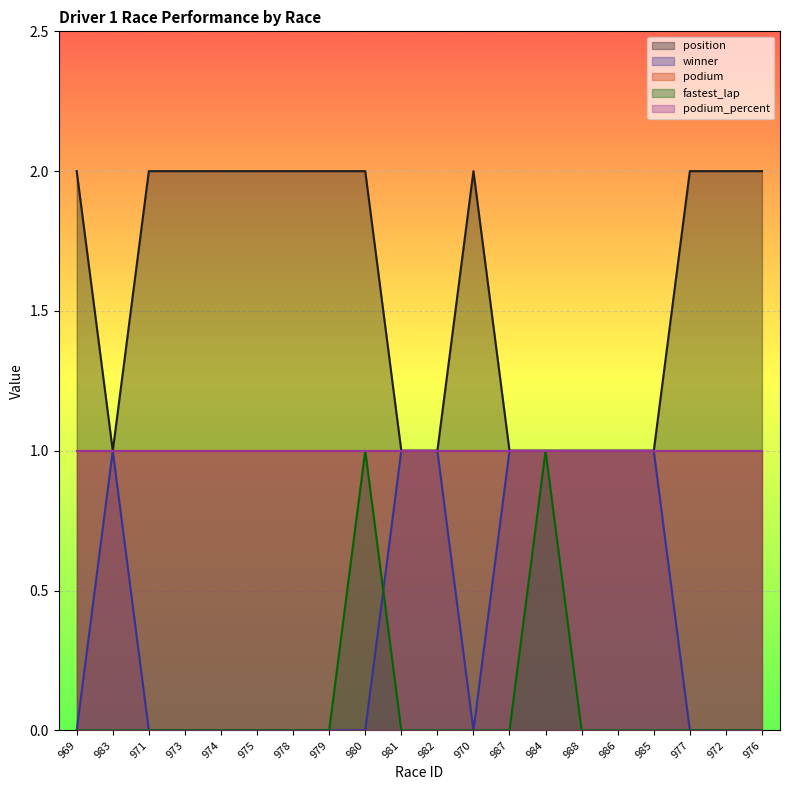

How many positive values does the fastest_lap series have?

2